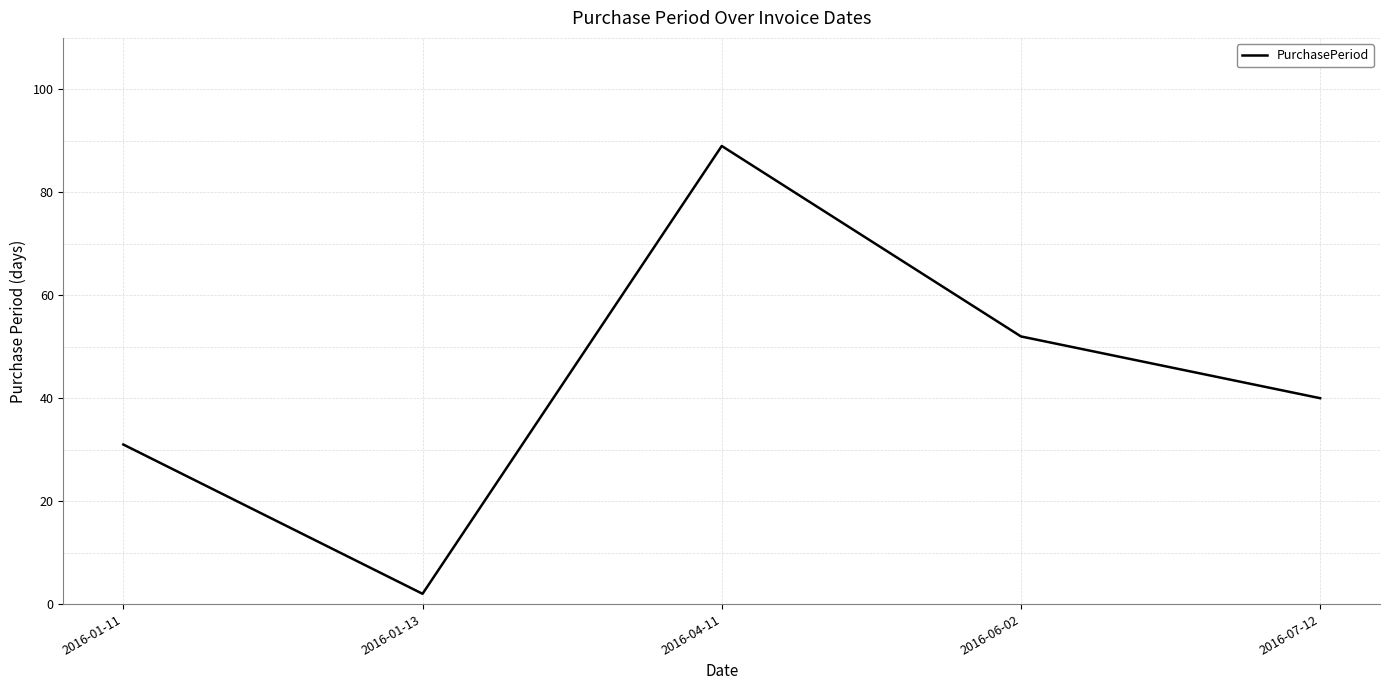

Does the chart have visible grid lines?

Yes